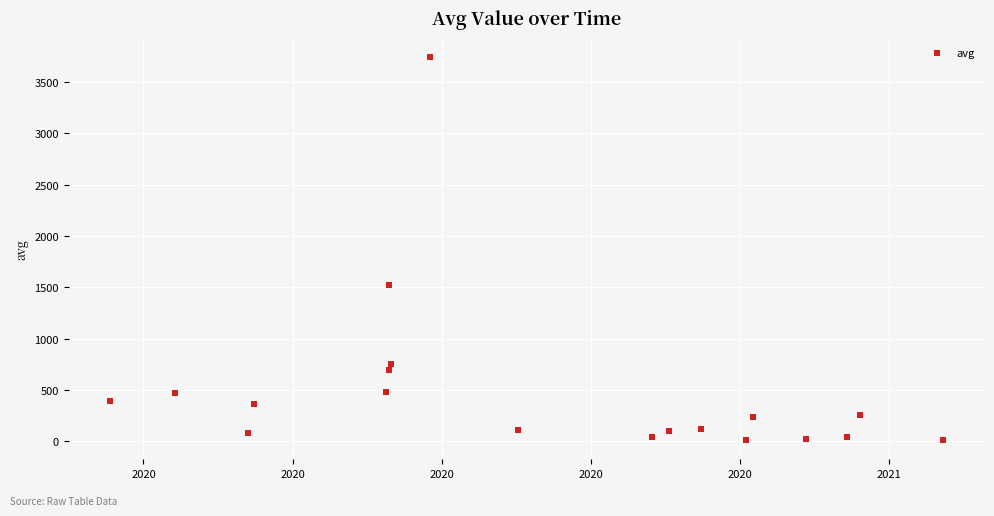

What Y value in the scatter plot is closest to 1876?

1519